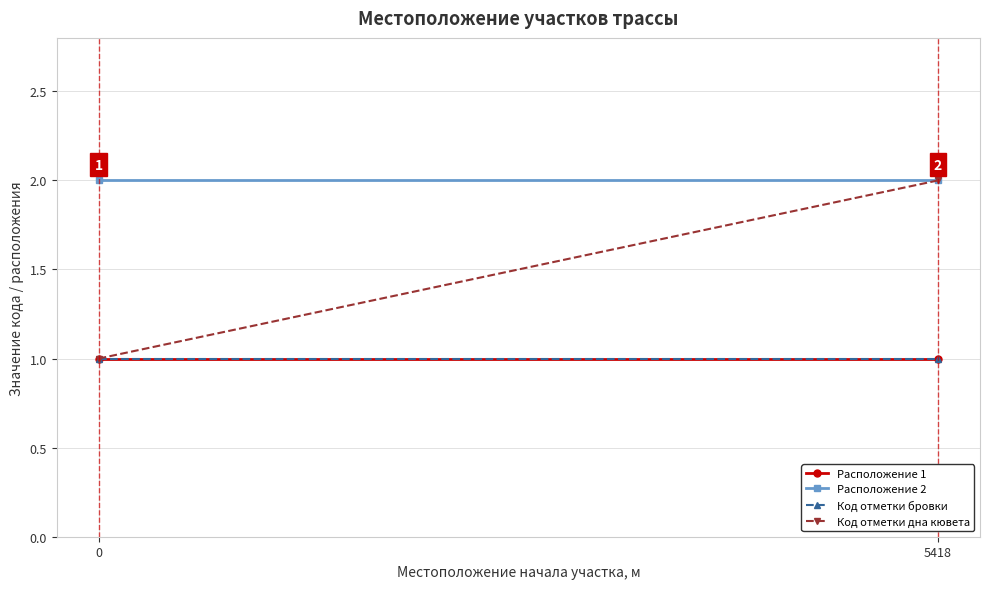

What is the highest value of the Расположение 1 series?

1